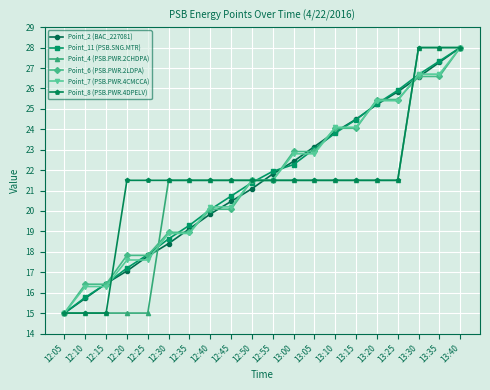

What is the minimum value shown in the chart?

15.0